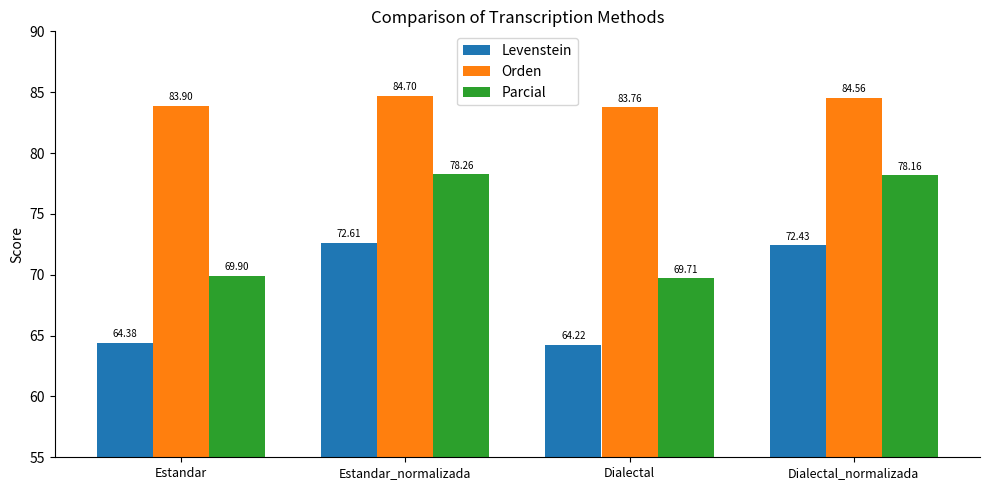

How many distinct data groups are displayed?

3